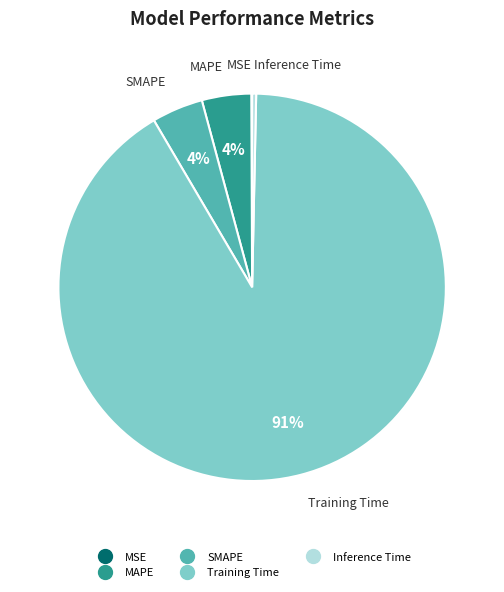

The MAPE slice represents 4% of the pie. True or false?

True